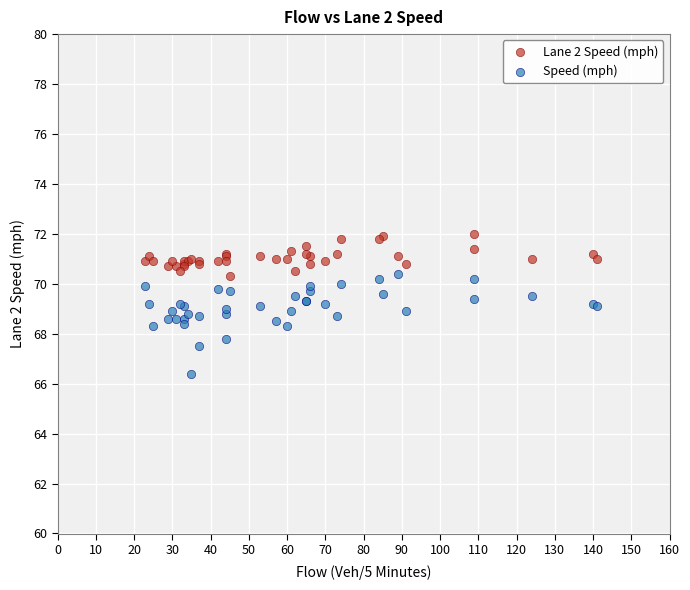

Which series reaches the minimum Y coordinate?

Speed (mph)